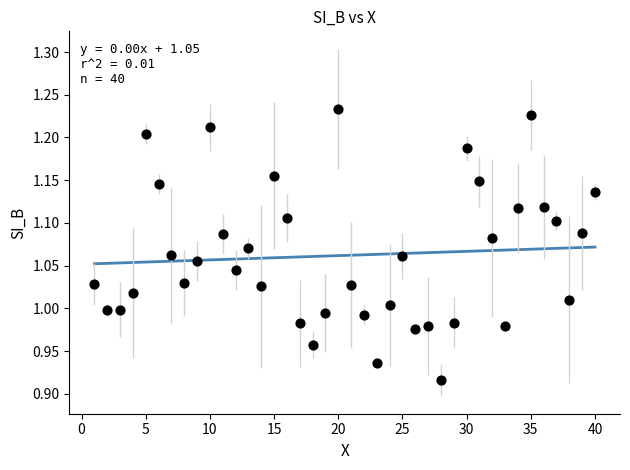

What is the range of Y values (max minus min)?

0.3